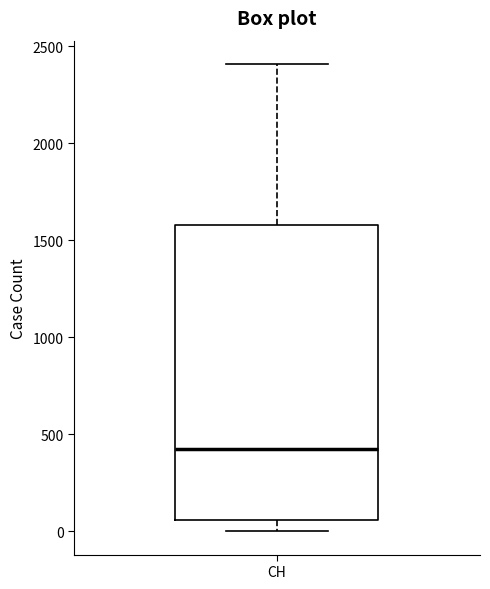

Read this box plot against the y-axis: the position of the median line, the range covered by the box, and the ends of both whiskers. The values are not printed on the chart, so give them approximately, as read against the axis.

median 400, box 50 to 1600, whiskers 0 to 2400